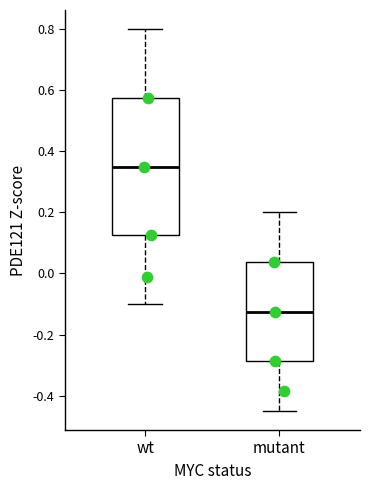

Which box's median line is the highest?

wt